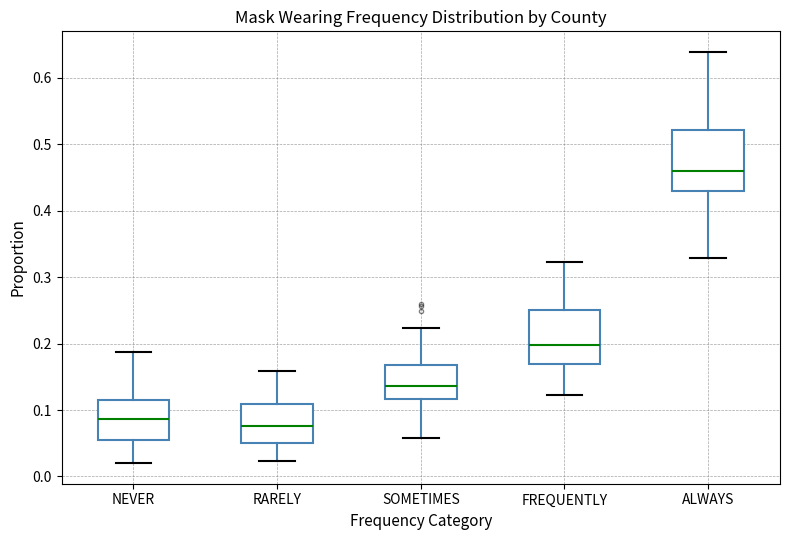

Which box has the highest median line?

ALWAYS